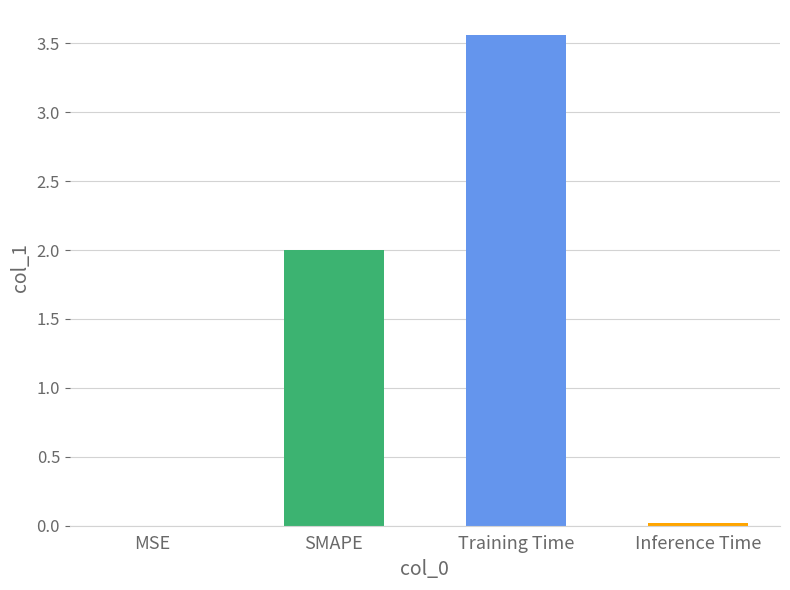

Which label corresponds to the largest value in the chart?

Training Time